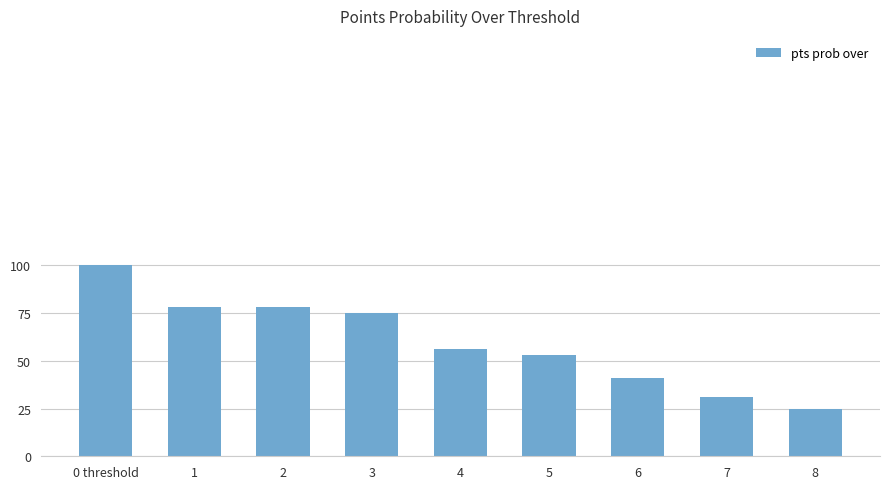

What is the greatest value displayed?

100